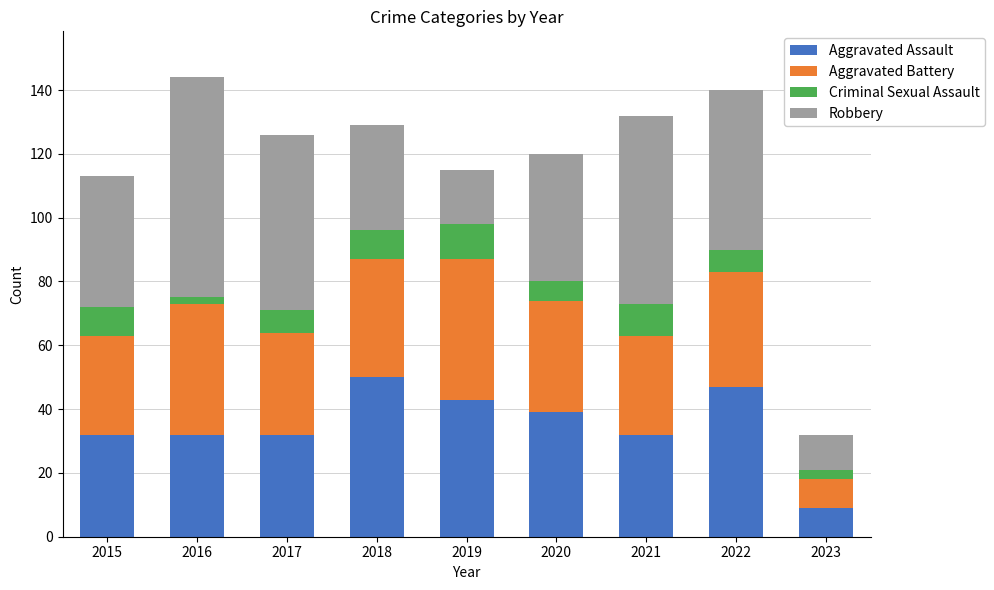

The value of Aggravated Assault at 2021 is 55. True or false?

False